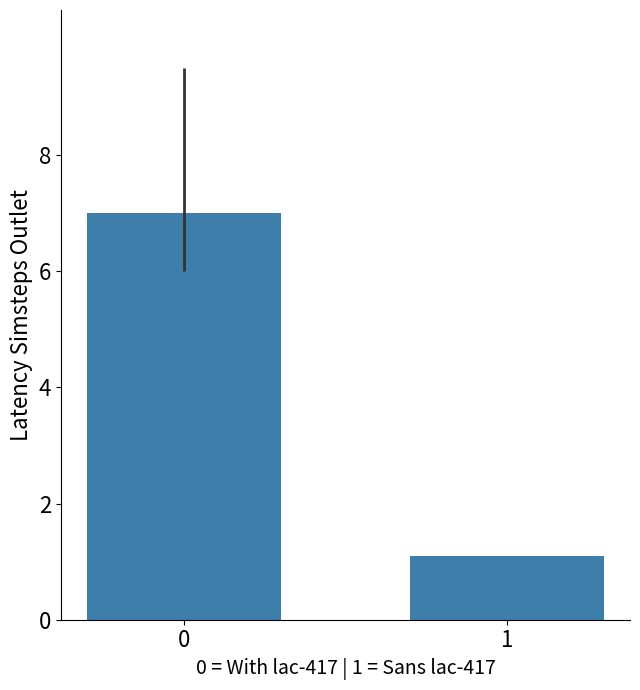

How many bars are there in total?

2